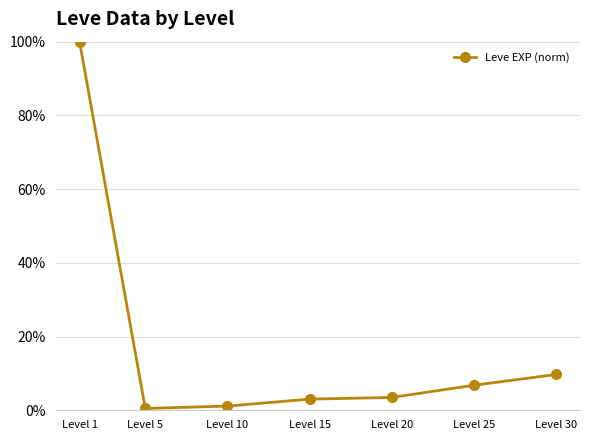

What is the value of the 5th point from the left?

3.5